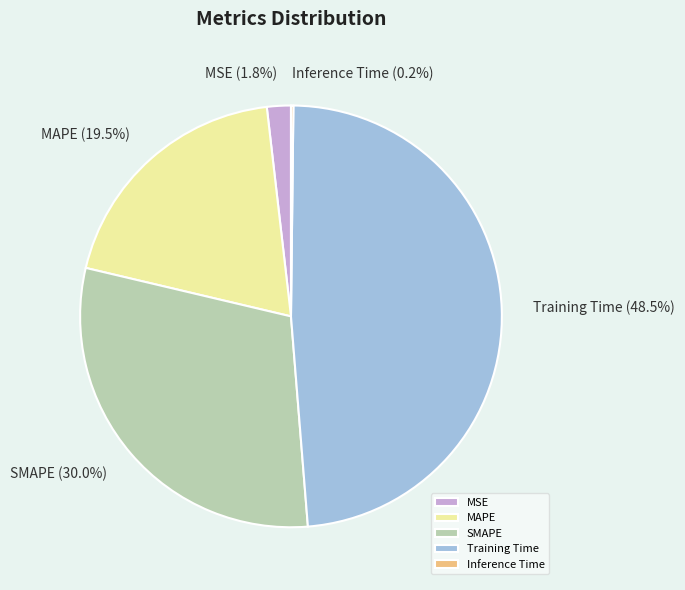

Does any single category account for the majority?

No